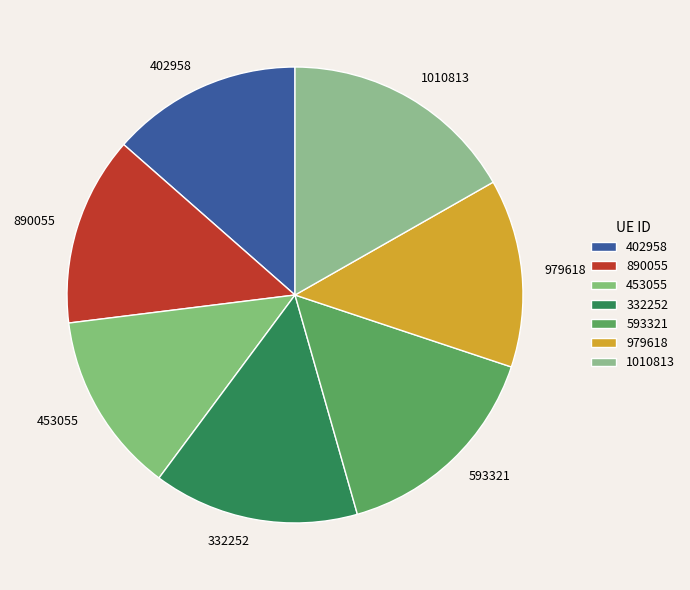

Does 593321 account for over 50% of the chart?

No